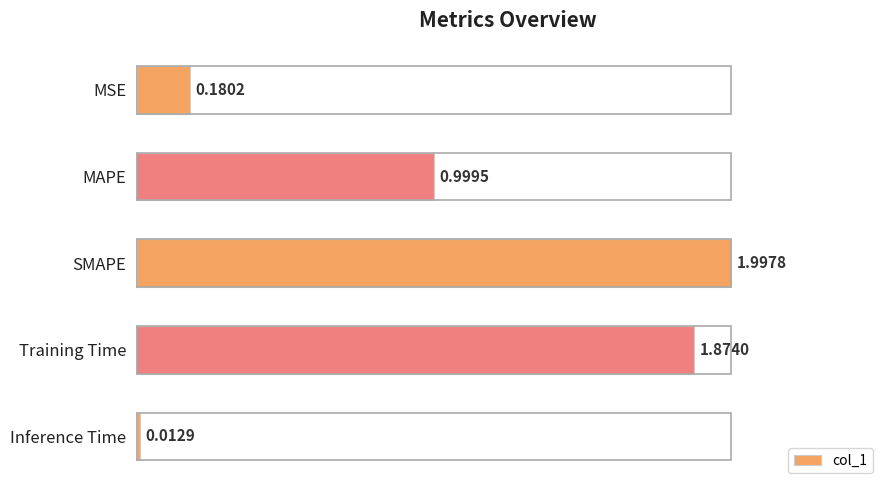

Rank the categories by value from lowest to highest.

Inference Time, MSE, MAPE, Training Time, SMAPE